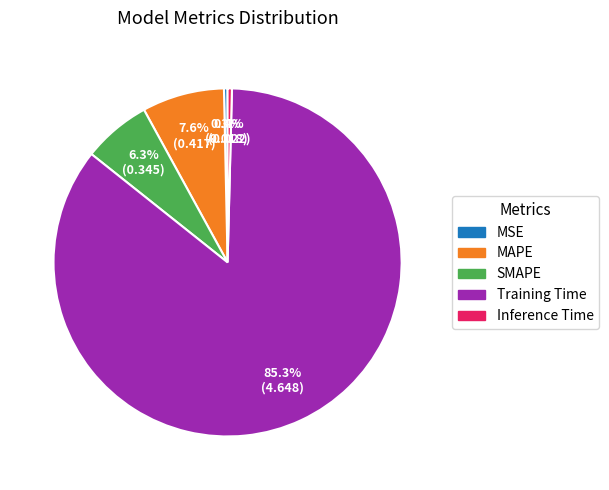

What is the largest slice in the pie chart?

Training Time